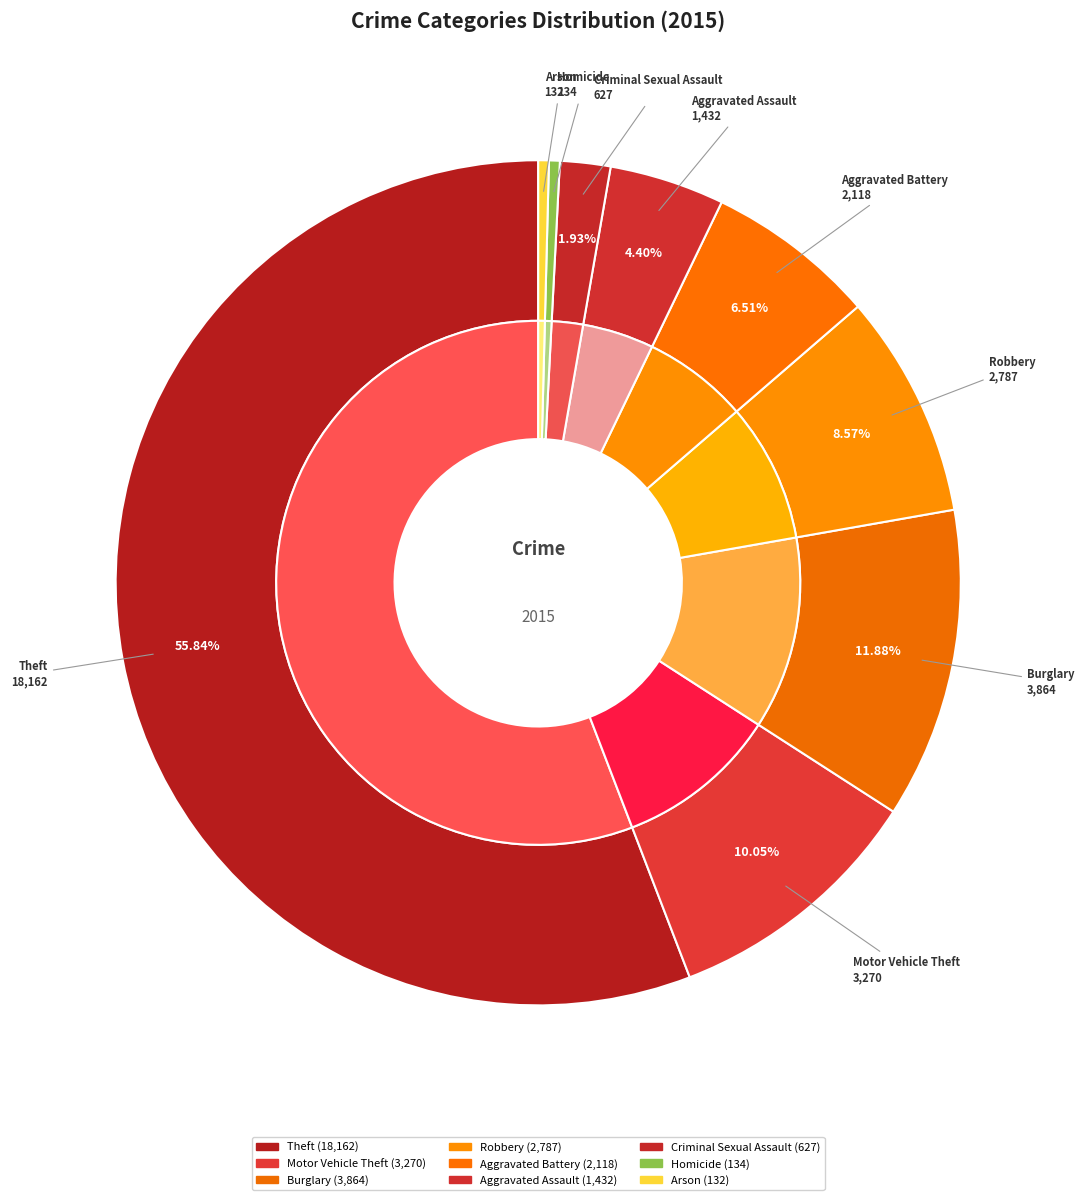

Is there a majority slice in this chart?

Yes